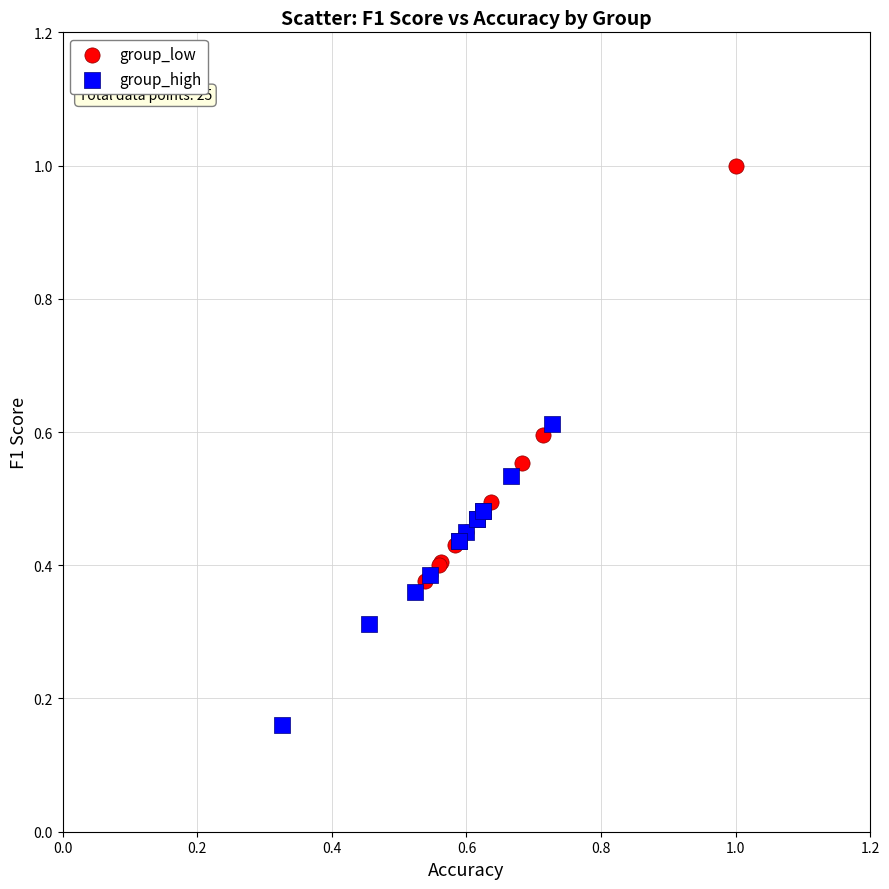

Which series reaches the minimum Y coordinate?

group_high